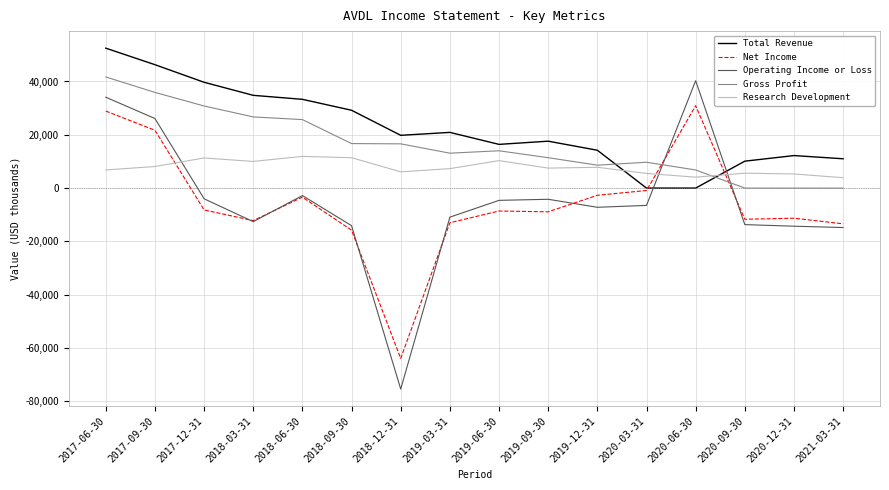

How many intersections are there between Research Development and Total Revenue?

2